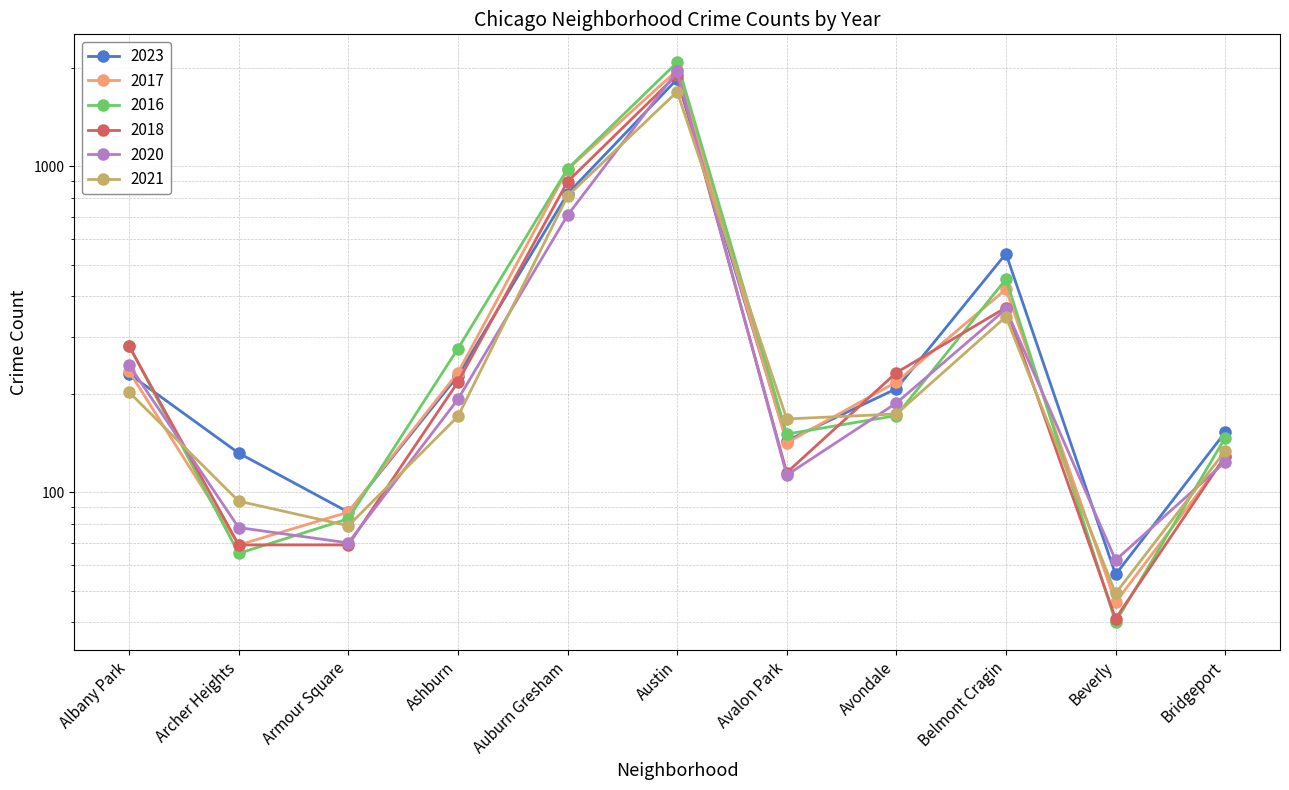

Is it true that 2023 equals 1018 at Austin?

False